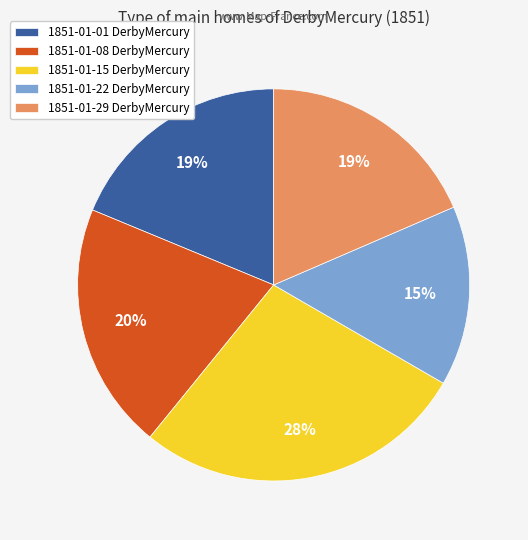

To the nearest percent, what is the difference between the largest and smallest slice percentages?

13%